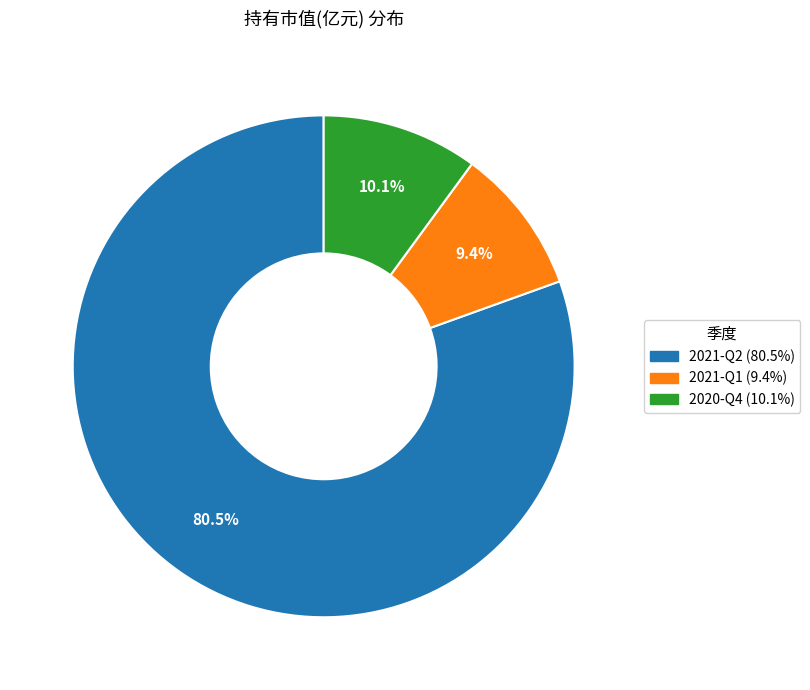

Which has a higher value, 2020-Q4 or 2021-Q2?

2021-Q2